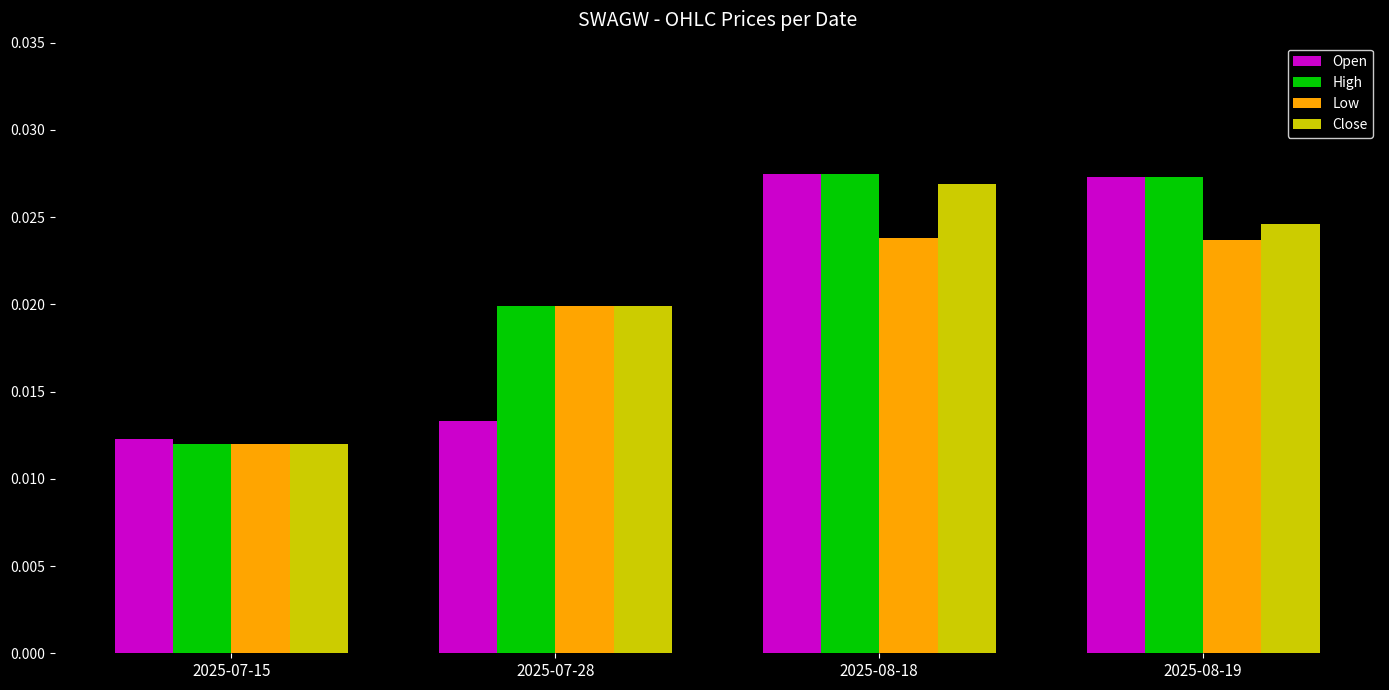

At which label does High reach its minimum?

2025-07-15